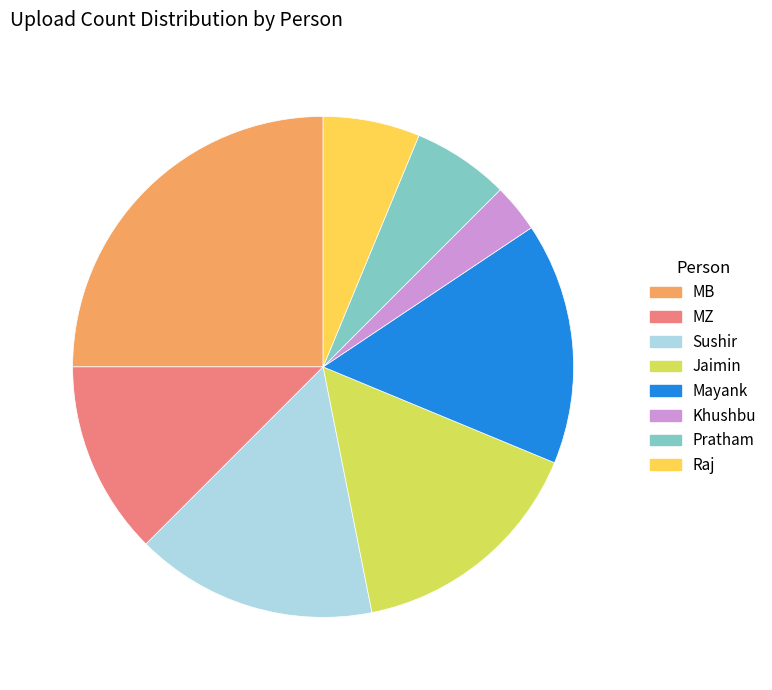

Do MZ and Pratham together represent more than half of the pie?

No